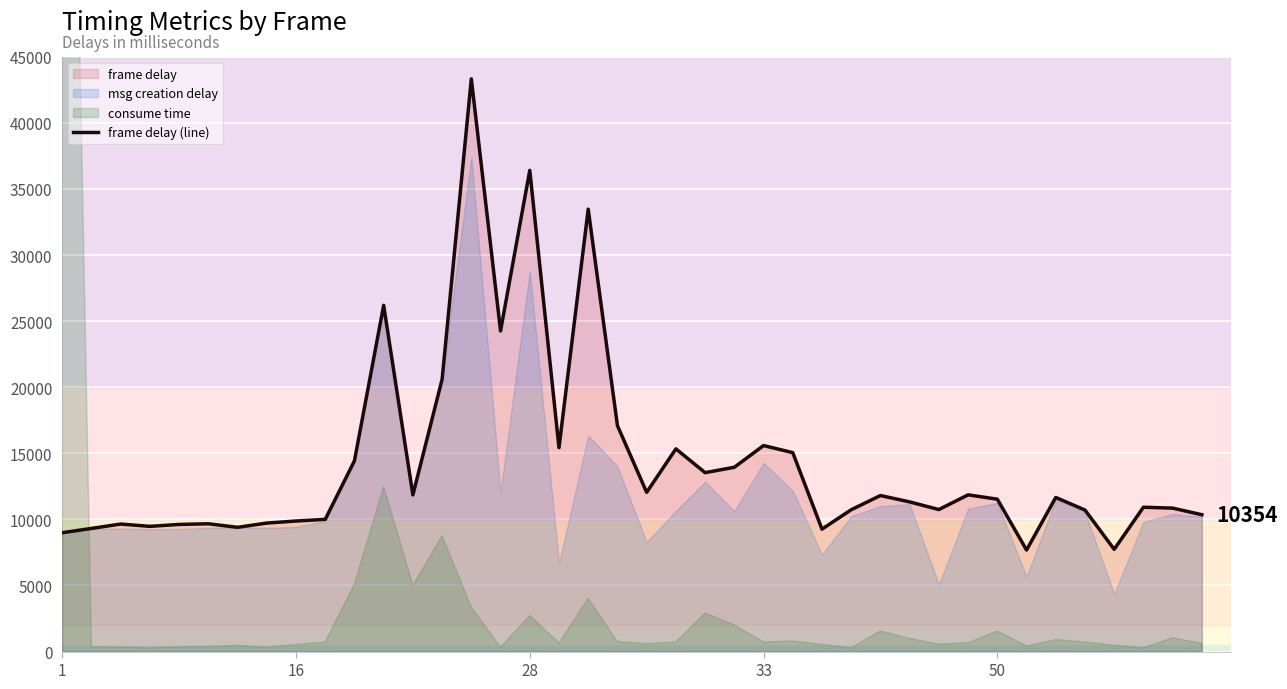

The value of frame delay (line) at 33 is 15587.1. True or false?

True